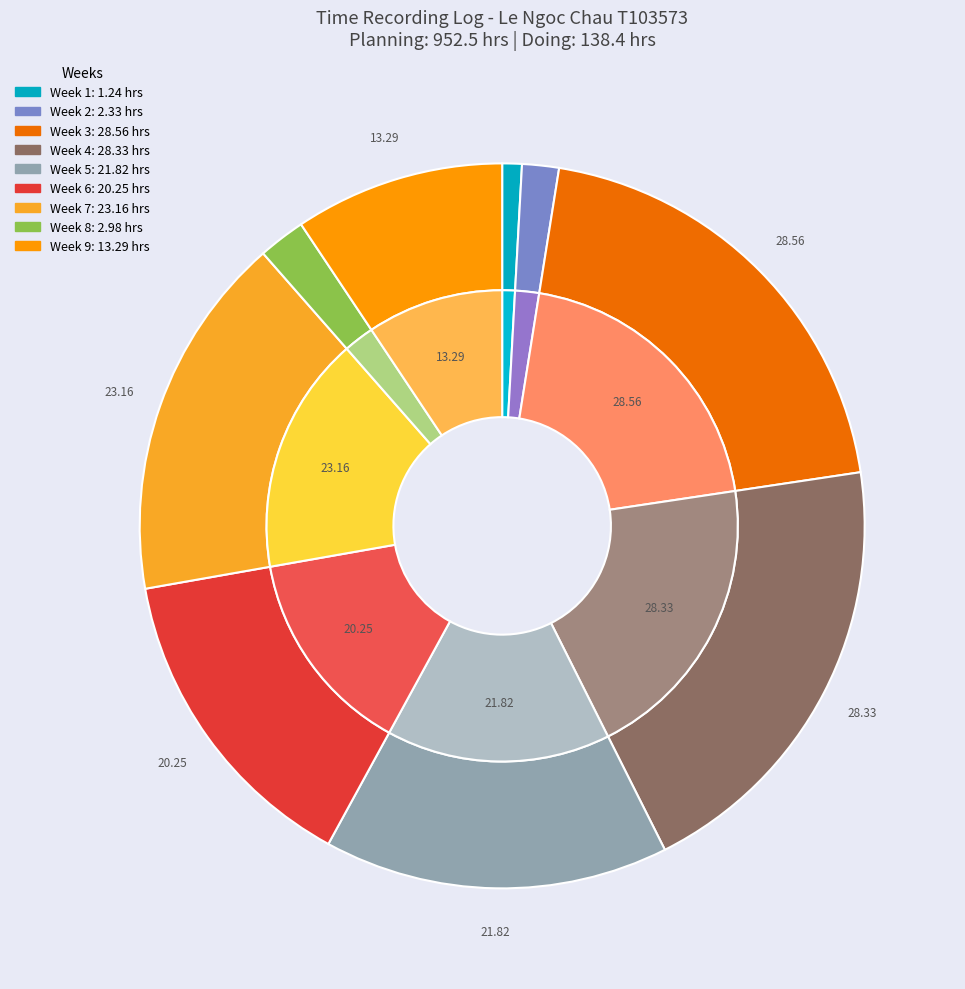

Between Week 1 and Week 3, which is larger?

Week 3